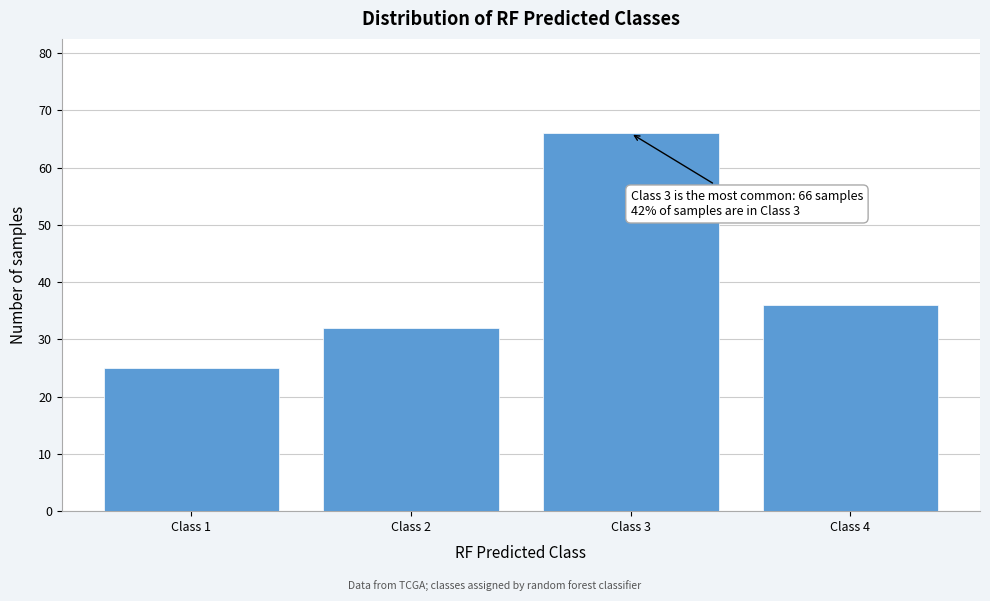

Reading left to right, list all the values displayed in this chart.

Class 1=25	Class 2=32	Class 3=66	Class 4=36